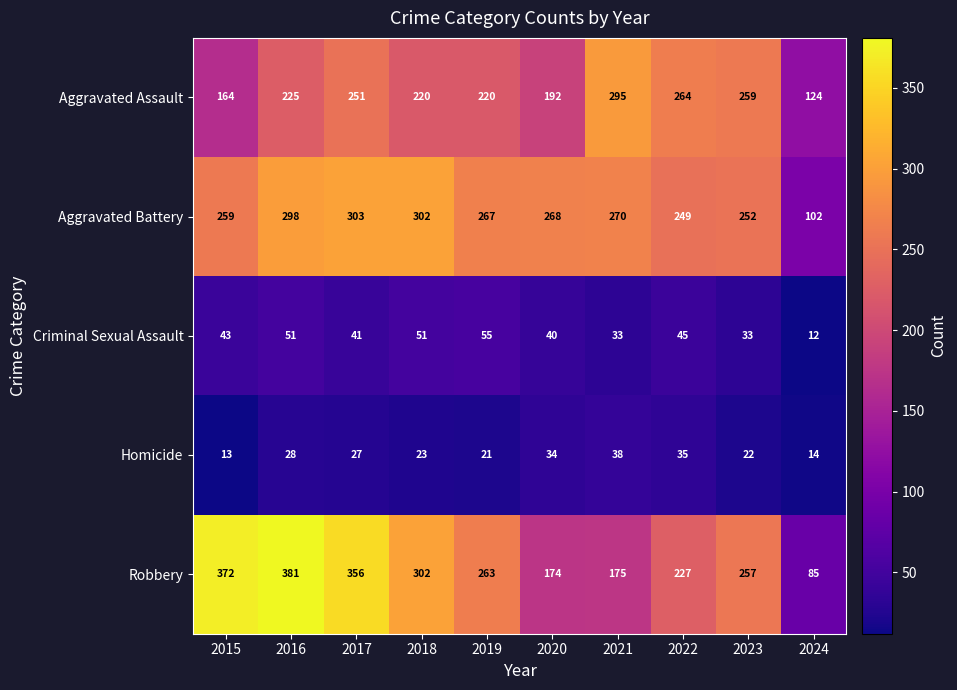

At which category does the chart reach its peak across all series?

2016